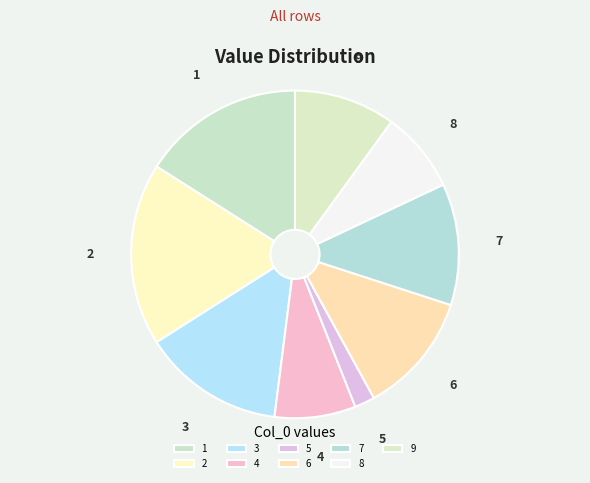

Do 5 and 9 together represent more than half of the pie?

No